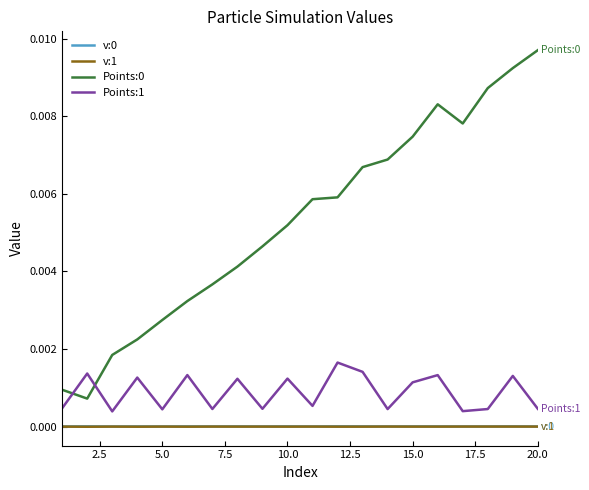

True or false: Points:0 and v:0 cross at least once.

False